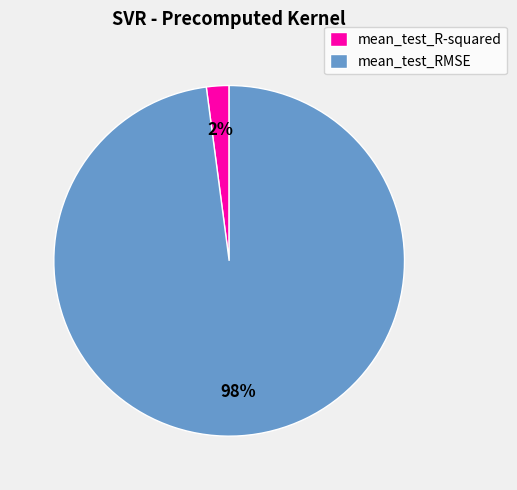

How many slices are in this pie chart?

2